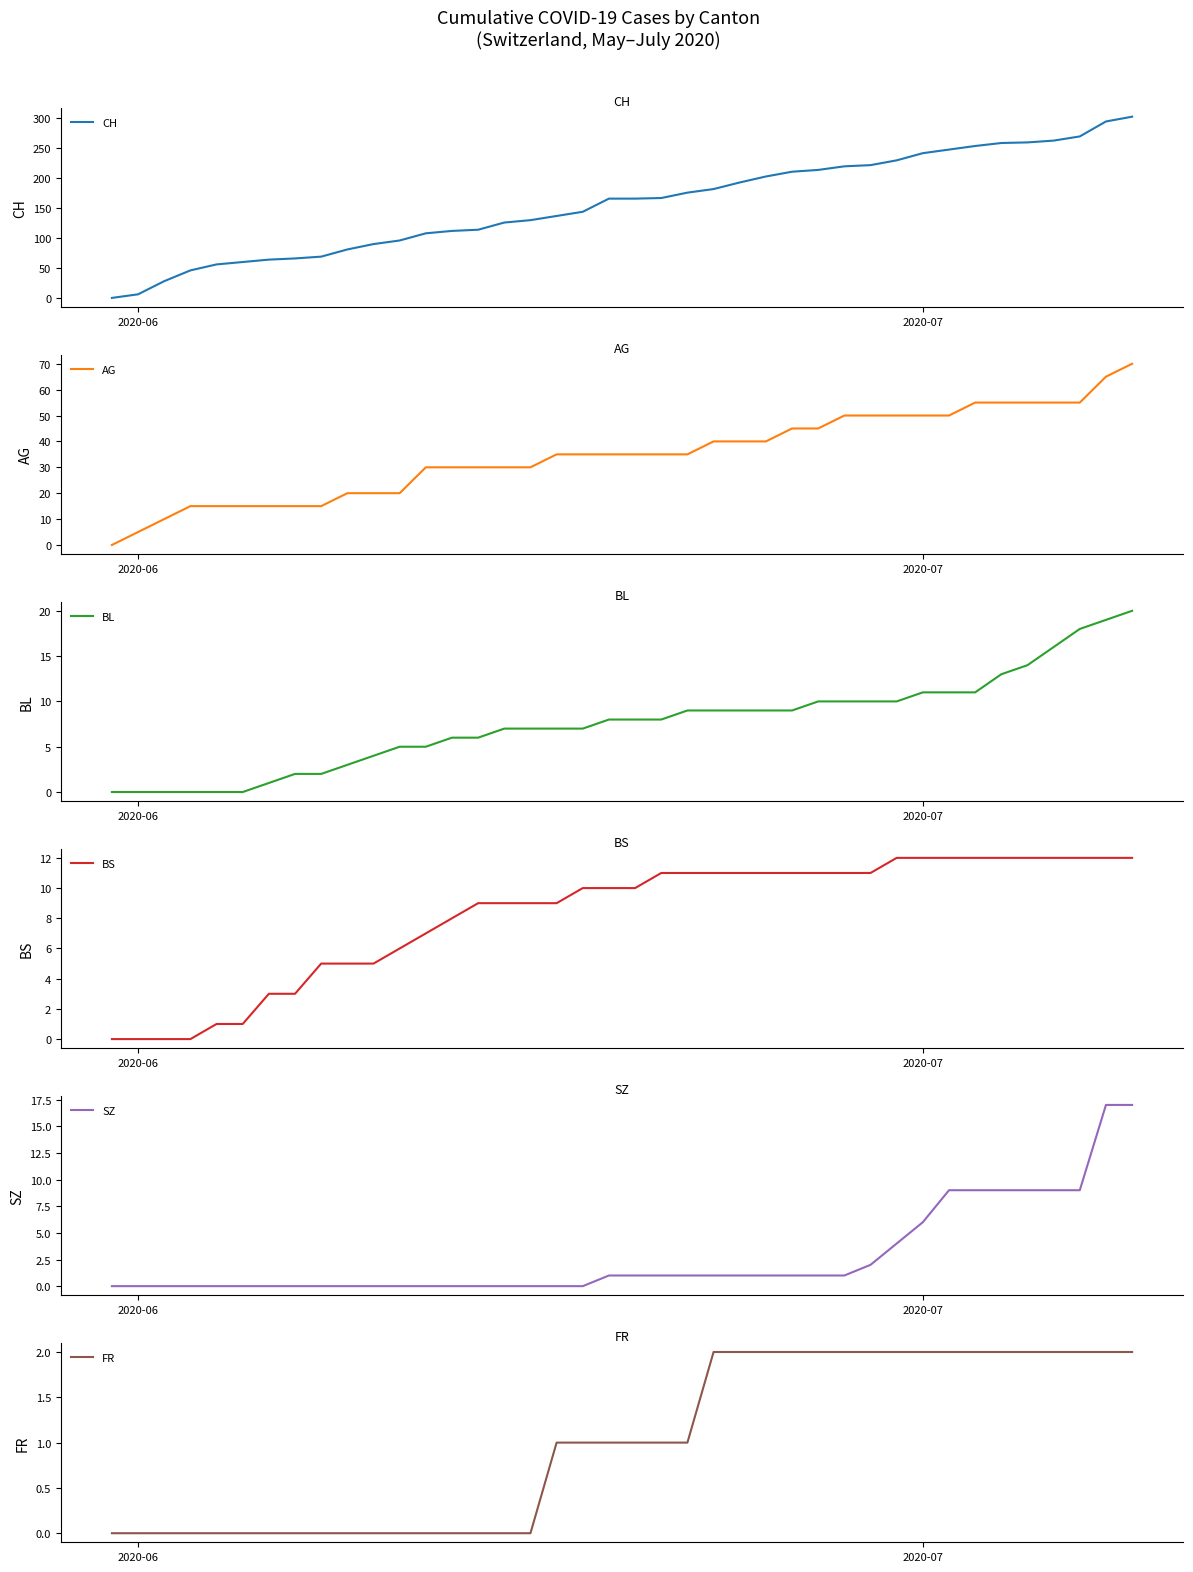

Reading right to left, extract all data points from this chart.

CH: 303	295	270	263	260	259	254	248	242	230	222	220	214	211	203	193	182	176	167	166	166	144	137	130	126	114	112	108	96	90	81	69	66	64	60	56	46	28	6	0
AG: 70	65	55	55	55	55	55	50	50	50	50	50	45	45	40	40	40	35	35	35	35	35	35	30	30	30	30	30	20	20	20	15	15	15	15	15	15	10	5	0
BL: 20	19	18	16	14	13	11	11	11	10	10	10	10	9	9	9	9	9	8	8	8	7	7	7	7	6	6	5	5	4	3	2	2	1	0	0	0	0	0	0
BS: 12	12	12	12	12	12	12	12	12	12	11	11	11	11	11	11	11	11	11	10	10	10	9	9	9	9	8	7	6	5	5	5	3	3	1	1	0	0	0	0
SZ: 17	17	9	9	9	9	9	9	6	4	2	1	1	1	1	1	1	1	1	1	1	0	0	0	0	0	0	0	0	0	0	0	0	0	0	0	0	0	0	0
FR: 2	2	2	2	2	2	2	2	2	2	2	2	2	2	2	2	2	1	1	1	1	1	1	0	0	0	0	0	0	0	0	0	0	0	0	0	0	0	0	0